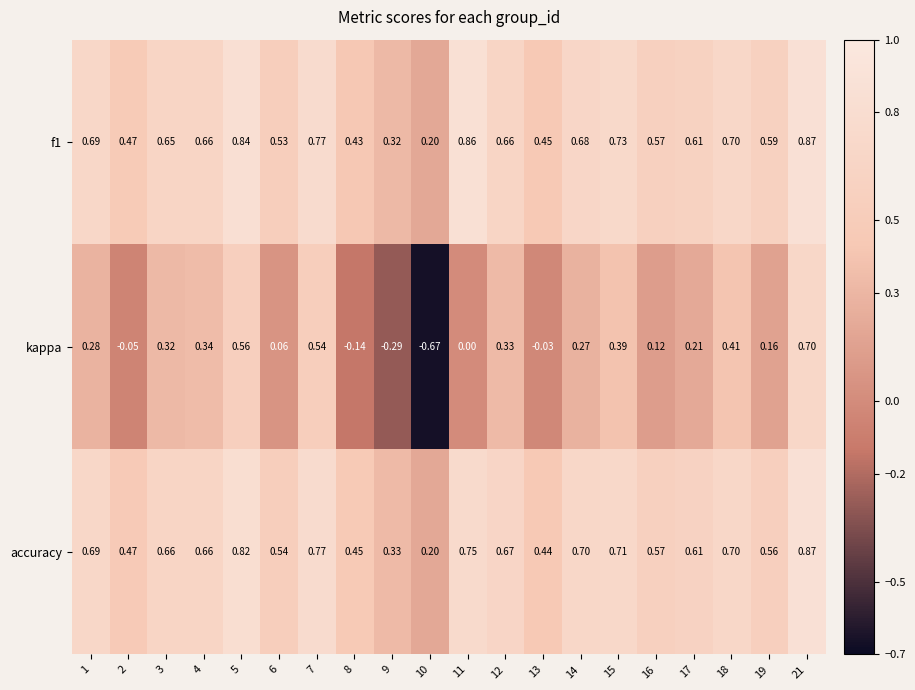

At which category does the chart reach its peak across all series?

21